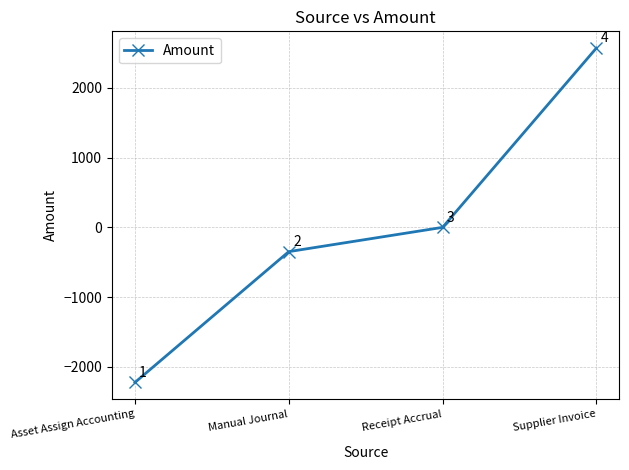

What is the label of the 3rd point from the left?

Receipt Accrual